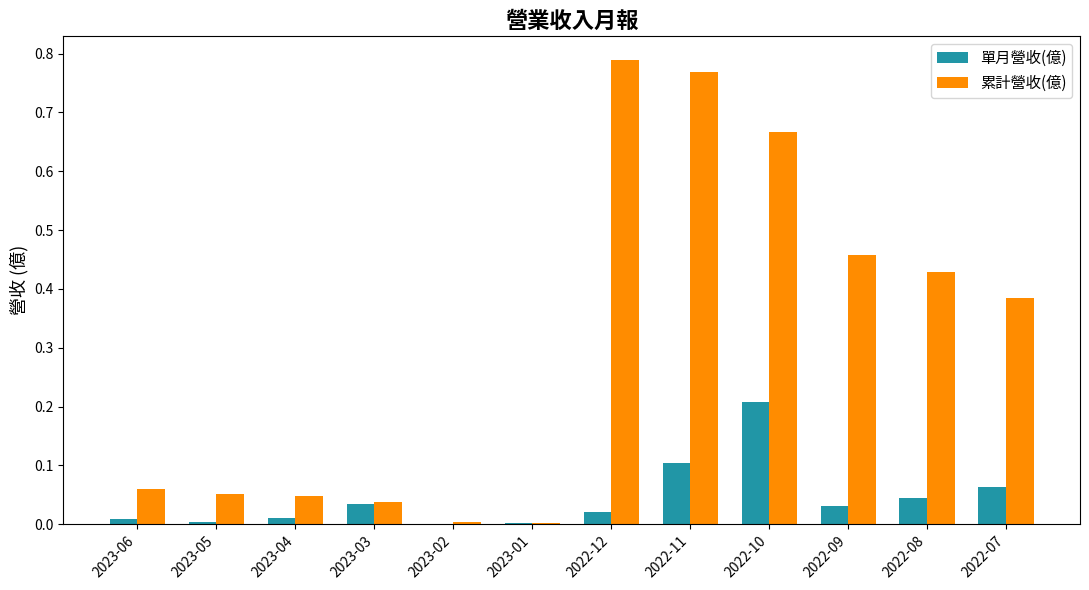

Is the value of 累計營收(億) at 2023-03 greater than the value of 單月營收(億) at 2023-04?

Yes